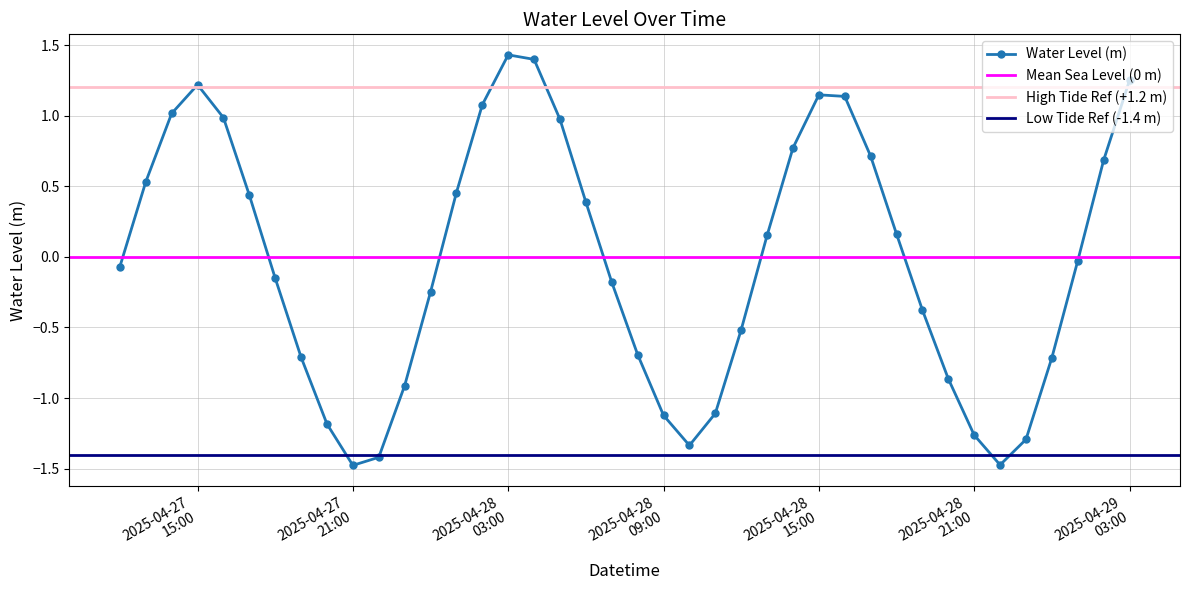

True or false: Water Level (m) has more than 2 interior local peaks.

True